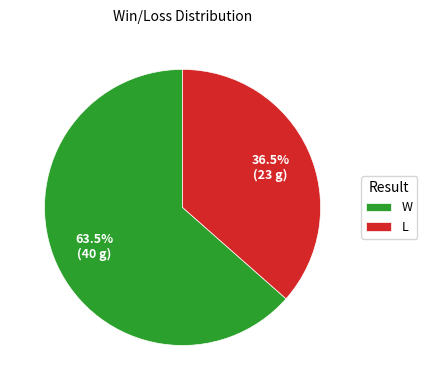

What percentage do W and L together represent?

100.0%